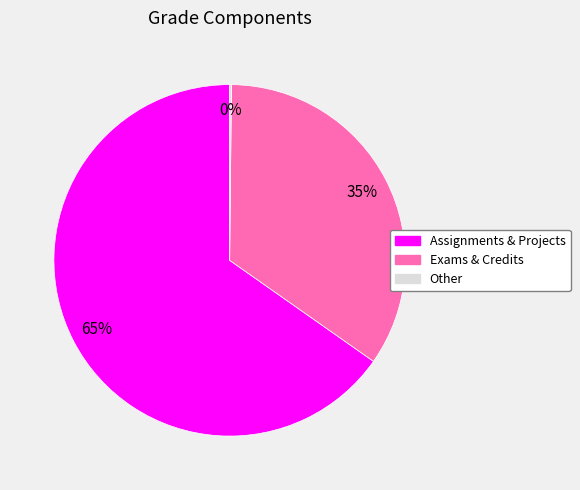

Does any single category account for the majority?

Yes